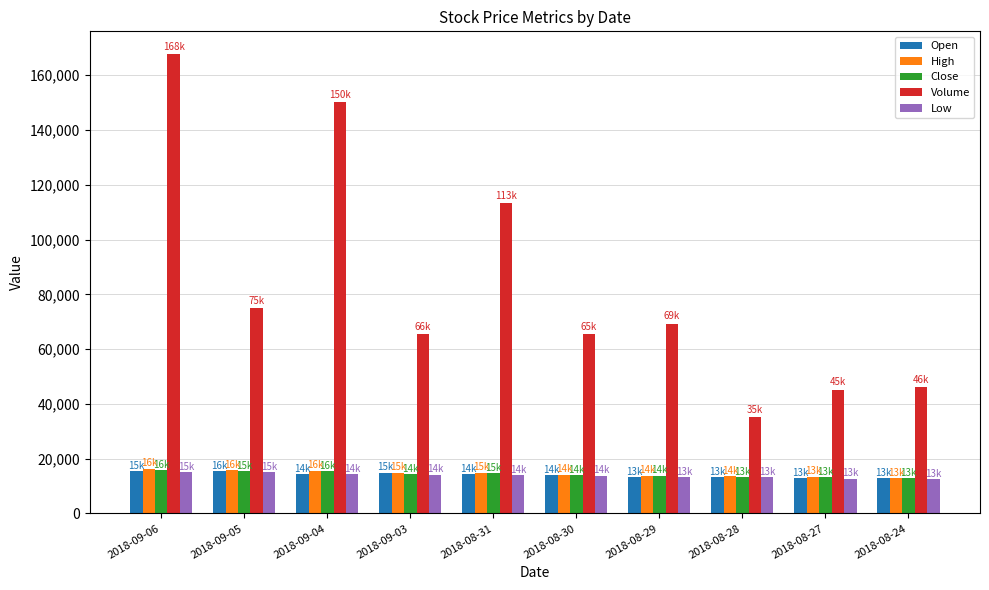

How many bars are there in total?

50